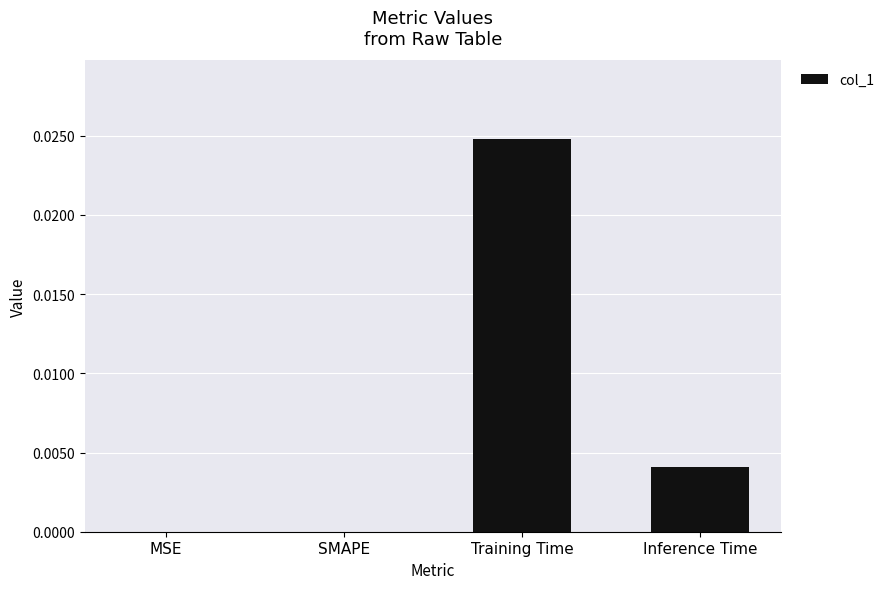

At which category does the chart reach its peak across all series?

Training Time